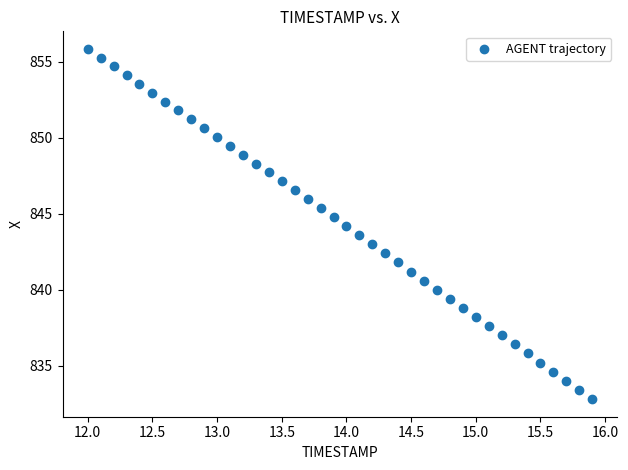

What is the range of X values (max minus min)?

3.9